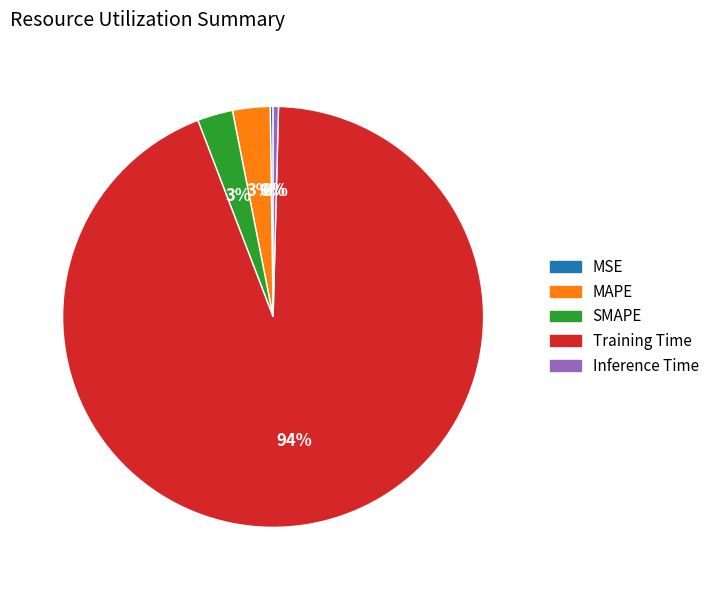

What percentage is the SMAPE slice, to the nearest percent?

3%